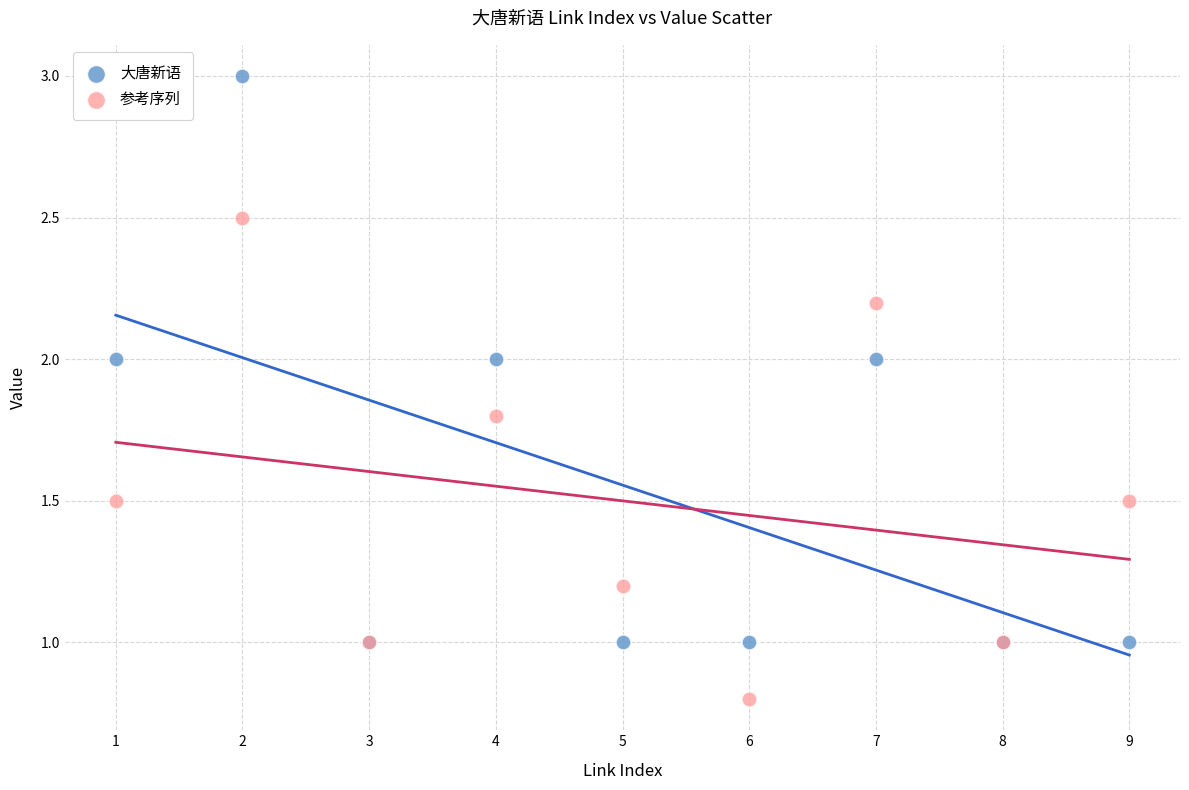

Which series reaches the maximum Y coordinate?

大唐新语